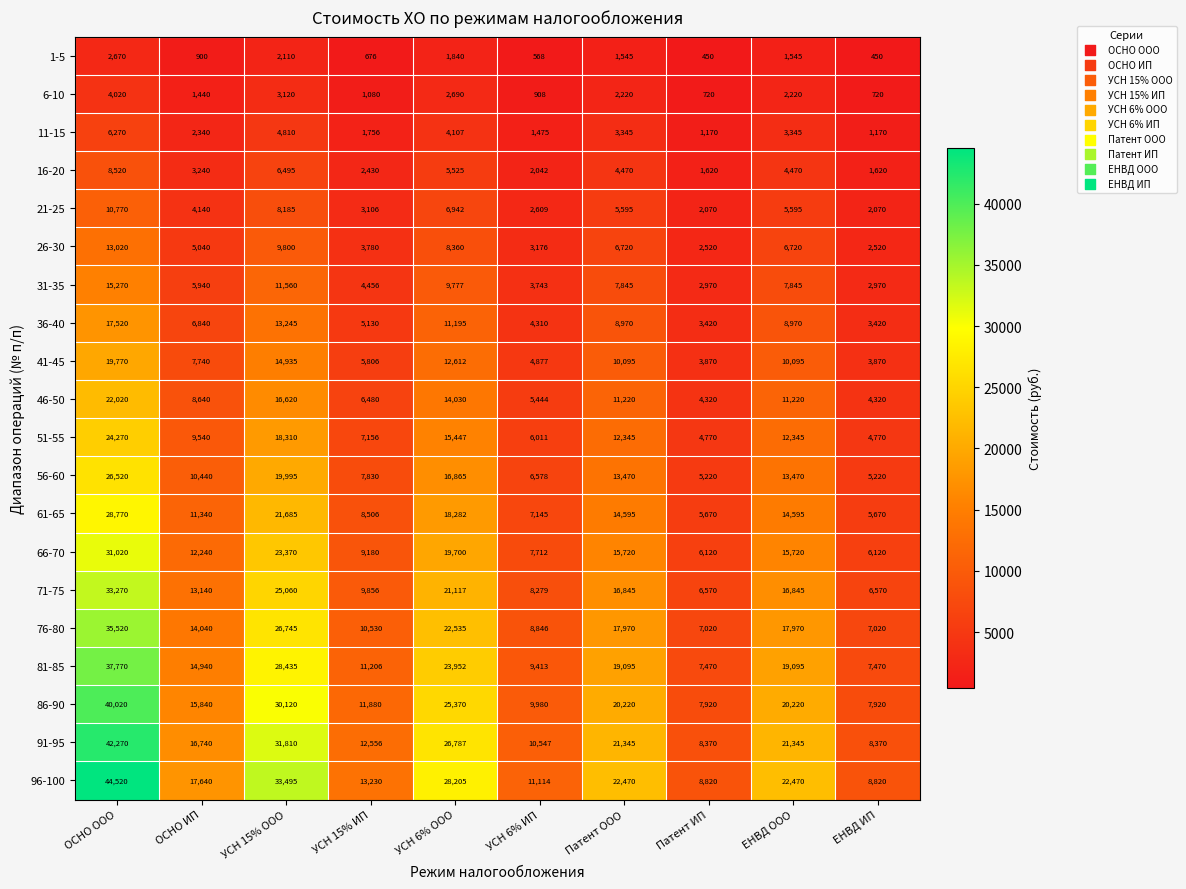

What is the highest value of the 36-40 series?

17520